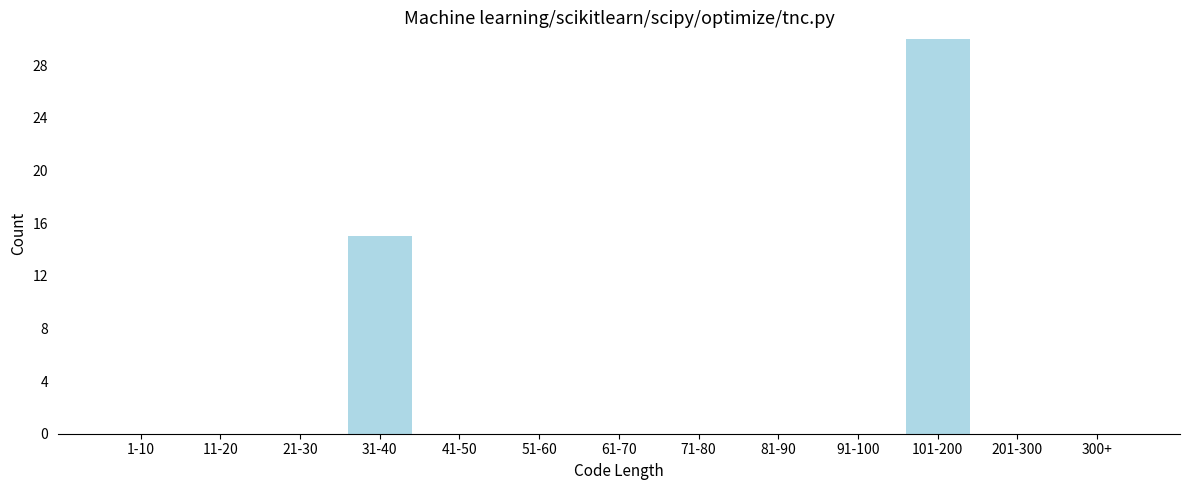

Reading right to left, extract all data points from this chart.

300+=0	201-300=0	101-200=30	91-100=0	81-90=0	71-80=0	61-70=0	51-60=0	41-50=0	31-40=15	21-30=0	11-20=0	1-10=0